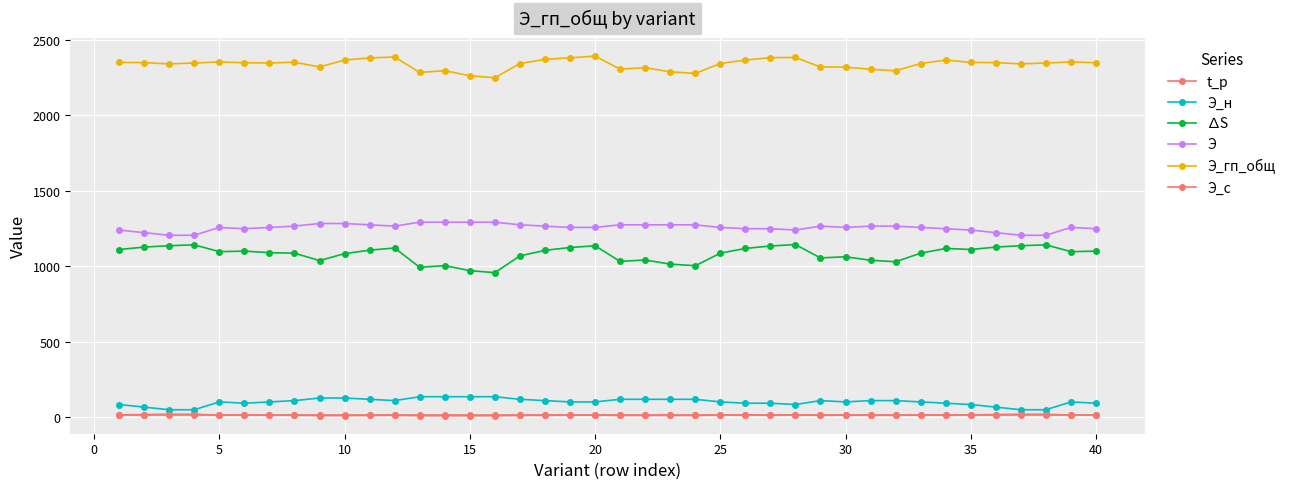

What is the smallest value displayed?

9.0